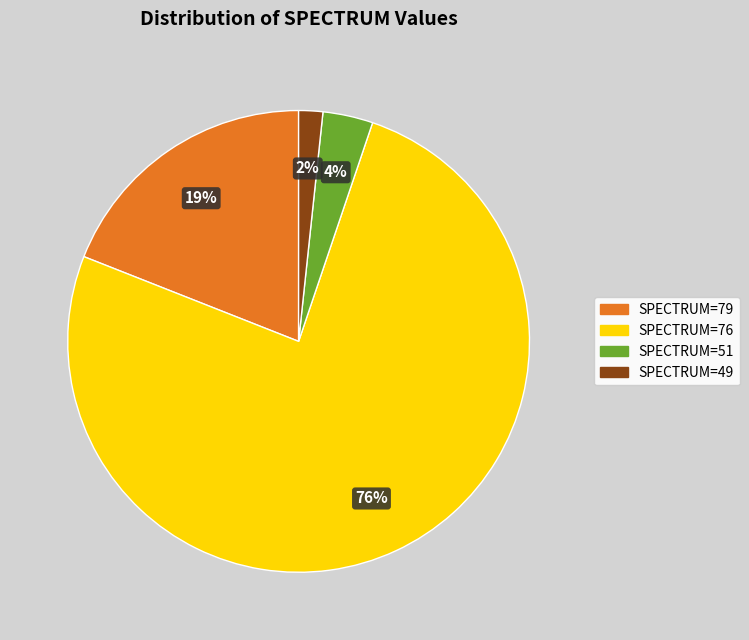

To the nearest percent, what percentage of the pie is SPECTRUM=51?

4%